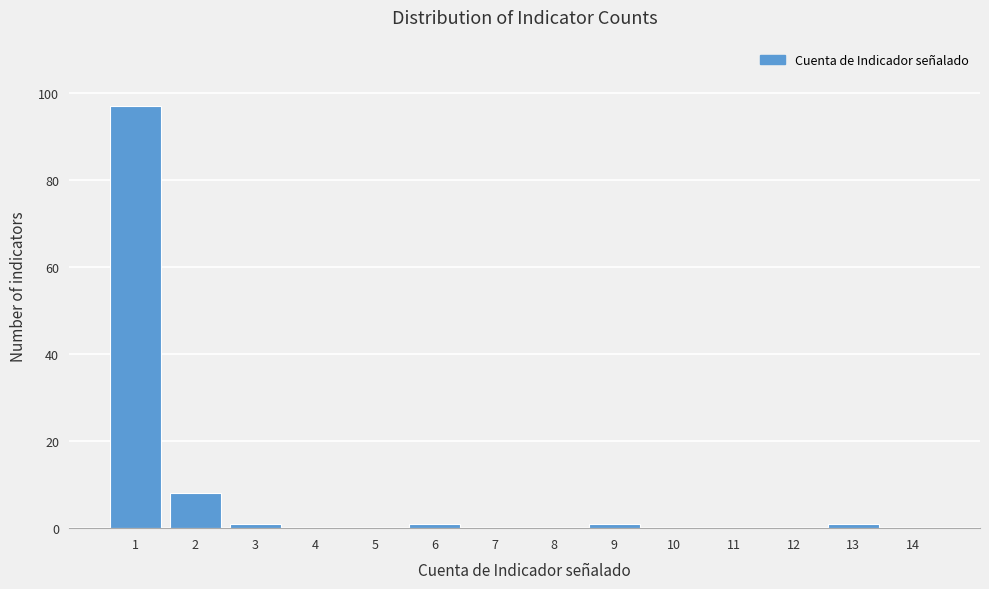

Reading right to left, extract all data points from this chart.

14=0	13=1	12=0	11=0	10=0	9=1	8=0	7=0	6=1	5=0	4=0	3=1	2=8	1=97